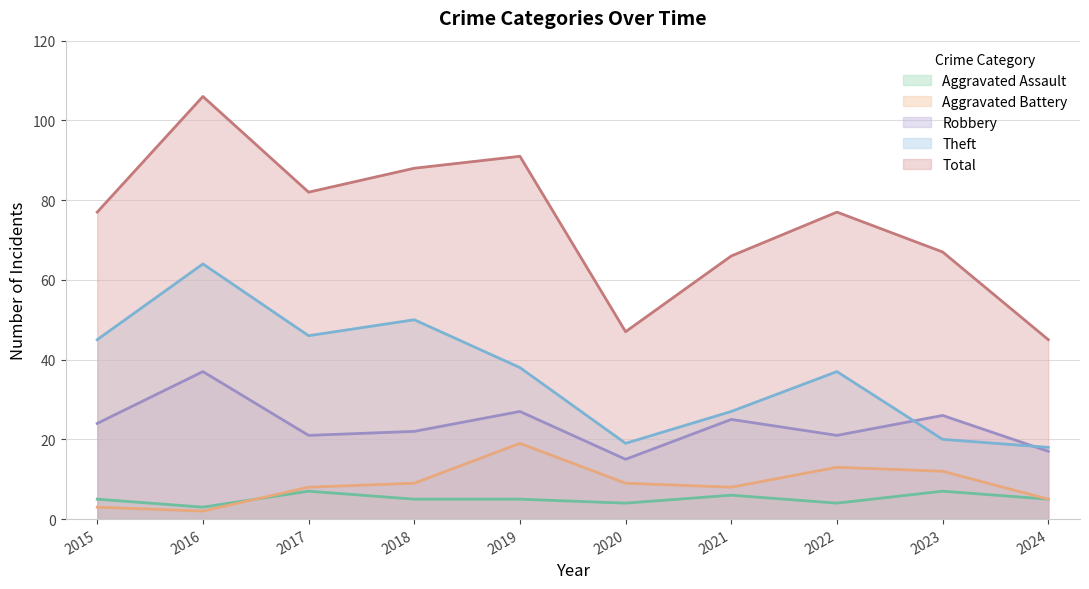

Reading right to left, transcribe all the data shown in this chart.

Aggravated Assault: 2024=5	2023=7	2022=4	2021=6	2020=4	2019=5	2018=5	2017=7	2016=3	2015=5
Aggravated Battery: 2024=5	2023=12	2022=13	2021=8	2020=9	2019=19	2018=9	2017=8	2016=2	2015=3
Robbery: 2024=17	2023=26	2022=21	2021=25	2020=15	2019=27	2018=22	2017=21	2016=37	2015=24
Theft: 2024=18	2023=20	2022=37	2021=27	2020=19	2019=38	2018=50	2017=46	2016=64	2015=45
Total: 2024=45	2023=67	2022=77	2021=66	2020=47	2019=91	2018=88	2017=82	2016=106	2015=77